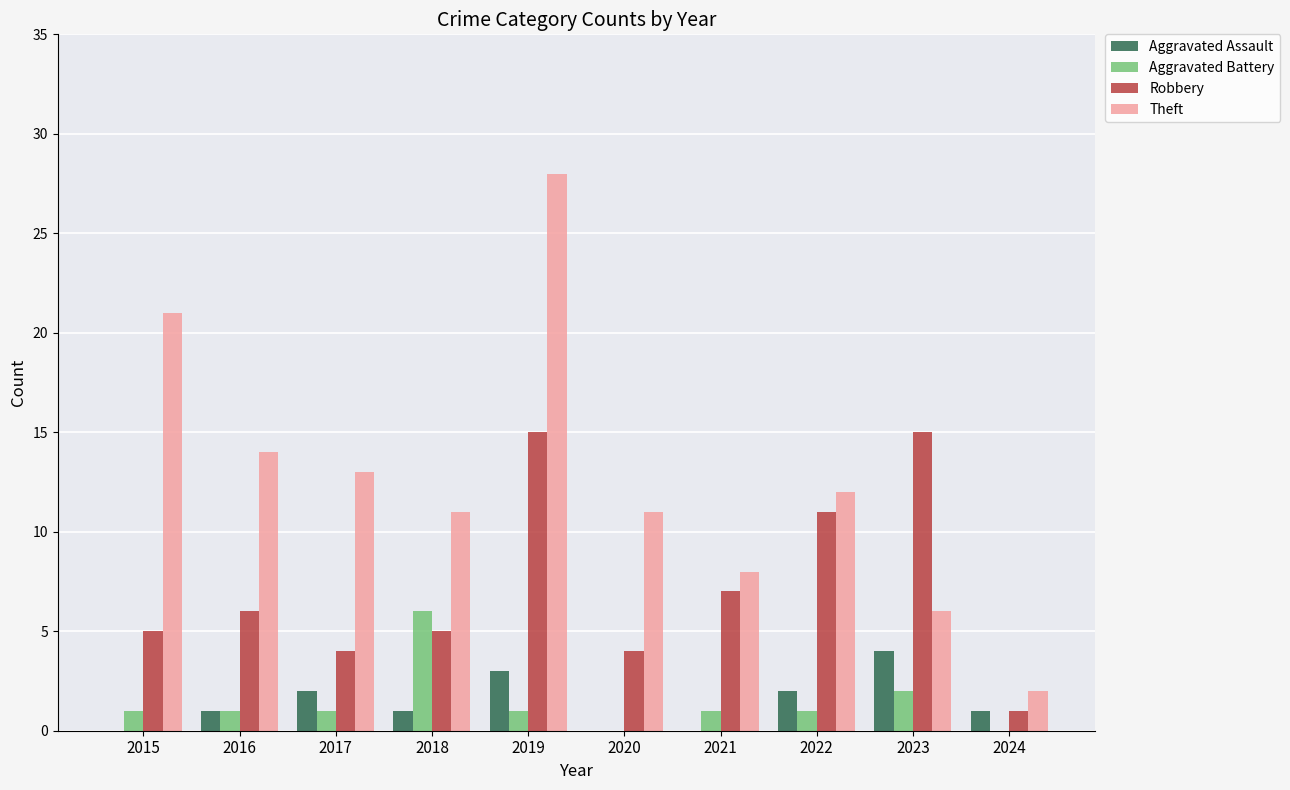

Reading left to right, list all the values displayed in this chart.

Aggravated Assault: 2015=0	2016=1	2017=2	2018=1	2019=3	2020=0	2021=0	2022=2	2023=4	2024=1
Aggravated Battery: 2015=1	2016=1	2017=1	2018=6	2019=1	2020=0	2021=1	2022=1	2023=2	2024=0
Robbery: 2015=5	2016=6	2017=4	2018=5	2019=15	2020=4	2021=7	2022=11	2023=15	2024=1
Theft: 2015=21	2016=14	2017=13	2018=11	2019=28	2020=11	2021=8	2022=12	2023=6	2024=2